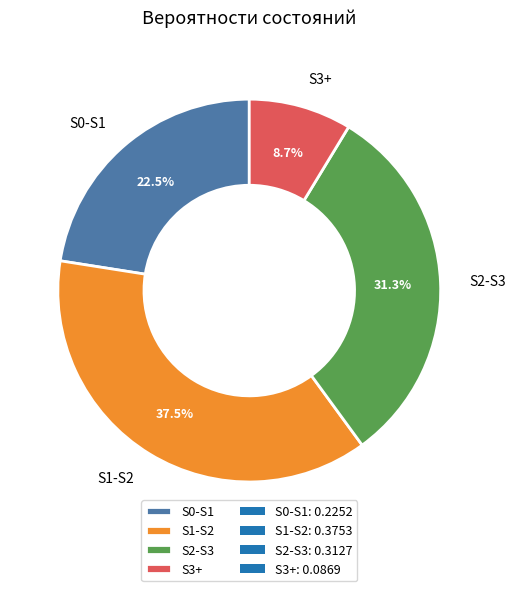

Rank the categories by value from lowest to highest.

S3+, S0-S1, S2-S3, S1-S2